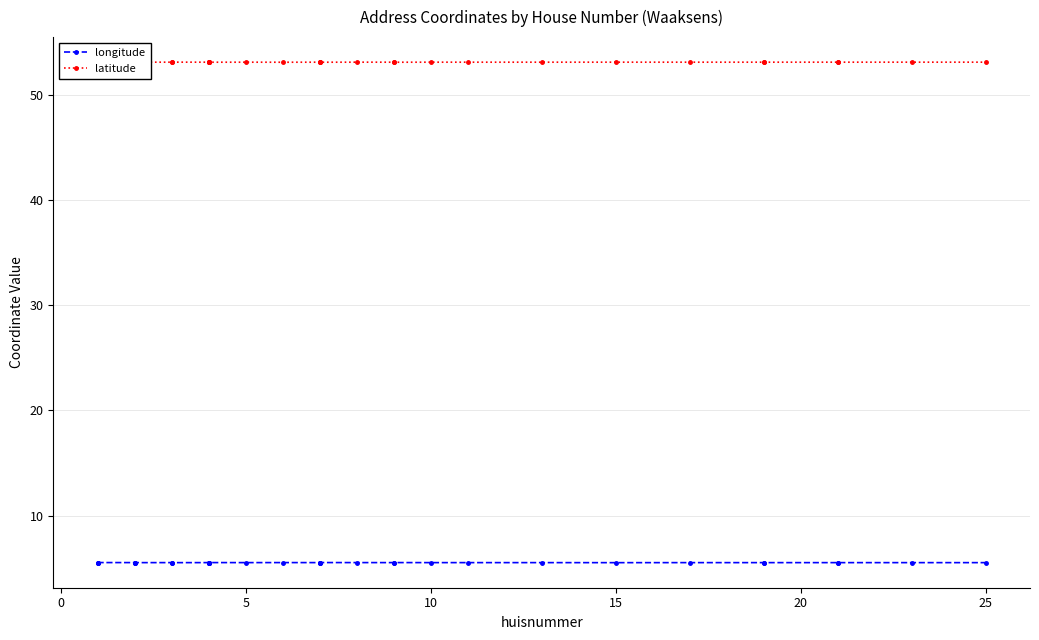

What is the greatest value displayed?

53.1